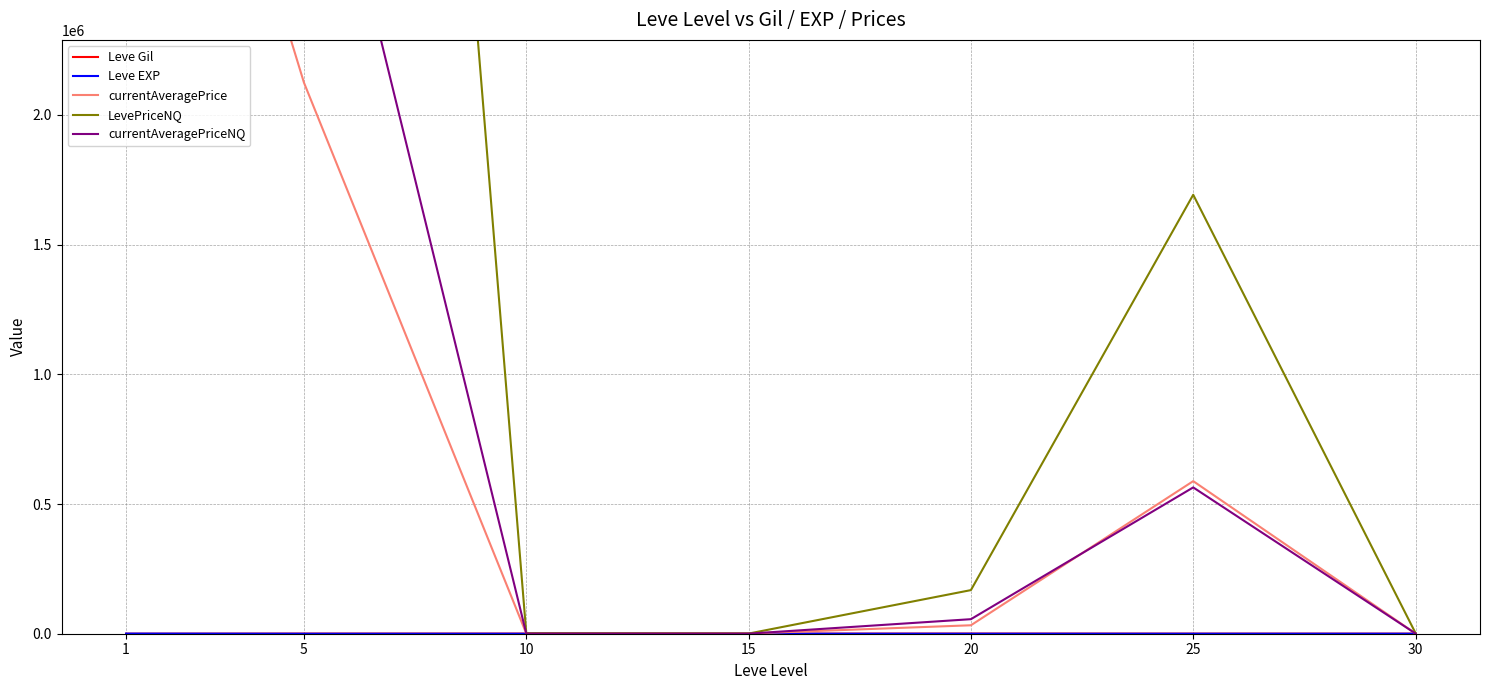

Reading left to right, extract all data points from this chart.

Leve Gil: 163.5	528.3	576.7	323.3	628.3	391.7	322.5
Leve EXP: 468.5	2.3	5.3	14.2	16.3	31.8	45.5
currentAveragePrice: 4365795.6	2124375.0	633.1	815.1	32572.8	588220.7	991.7
LevePriceNQ: 11949437.6	10501294.2	1768.8	604.5	168131.7	1692216.2	2504.5
currentAveragePriceNQ: 3983151.8	3500431.4	589.6	201.5	56043.9	564026.6	809.8